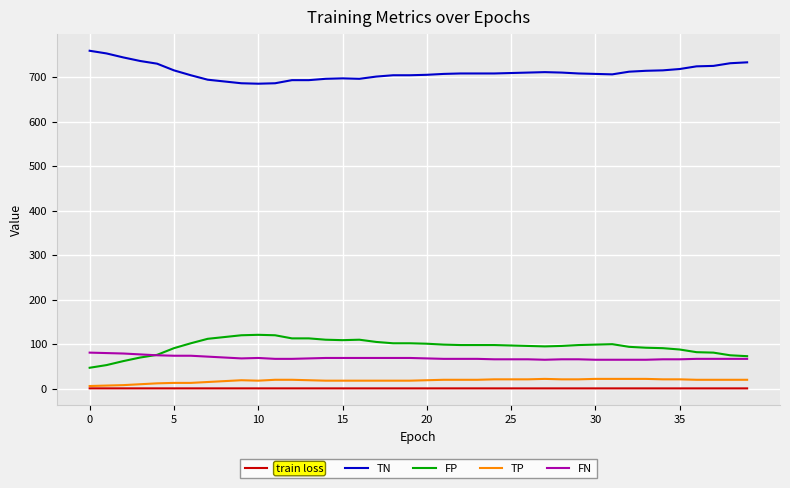

How many series are shown in this chart?

5